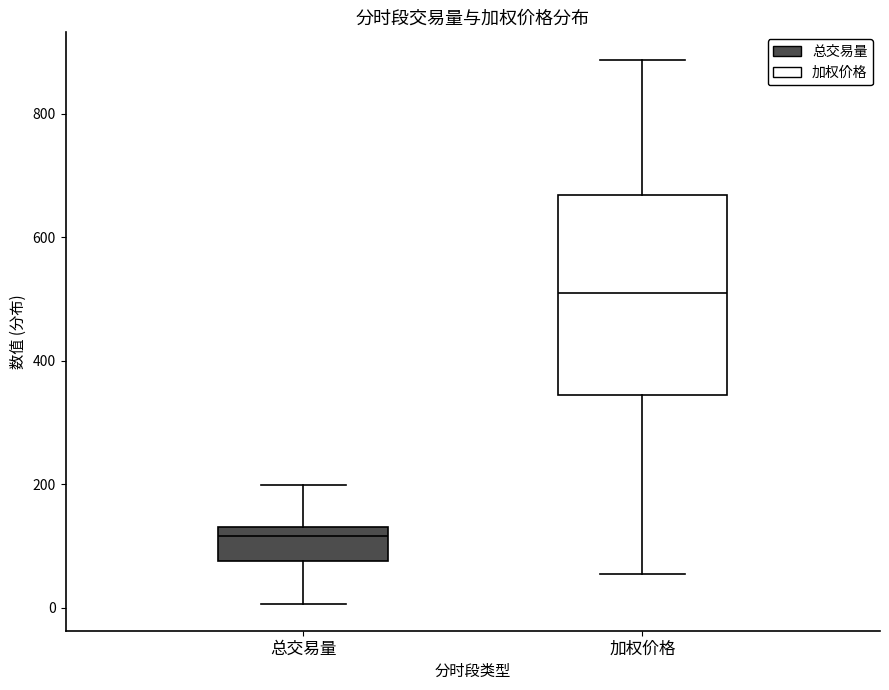

Which box has the lowest median line?

总交易量